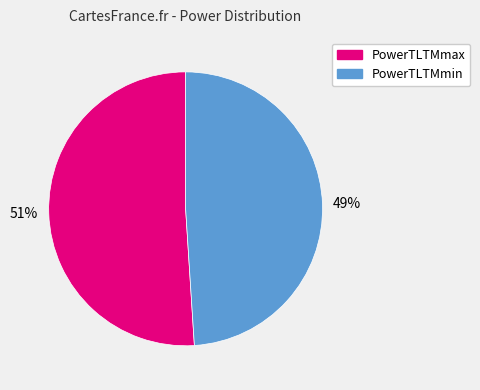

Which category accounts for the majority?

PowerTLTMmax